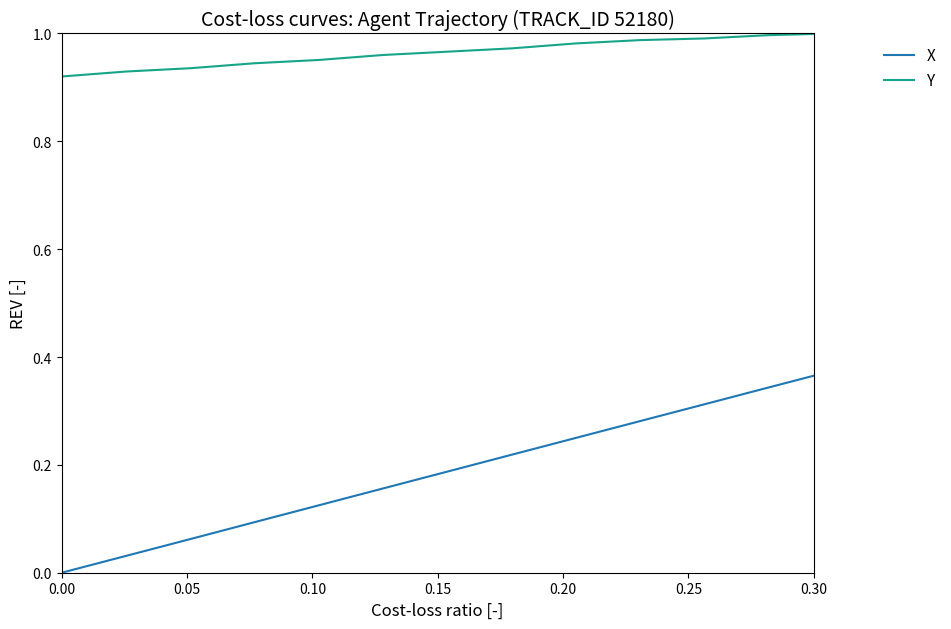

Rank the series by their average value, from lowest to highest.

X, Y